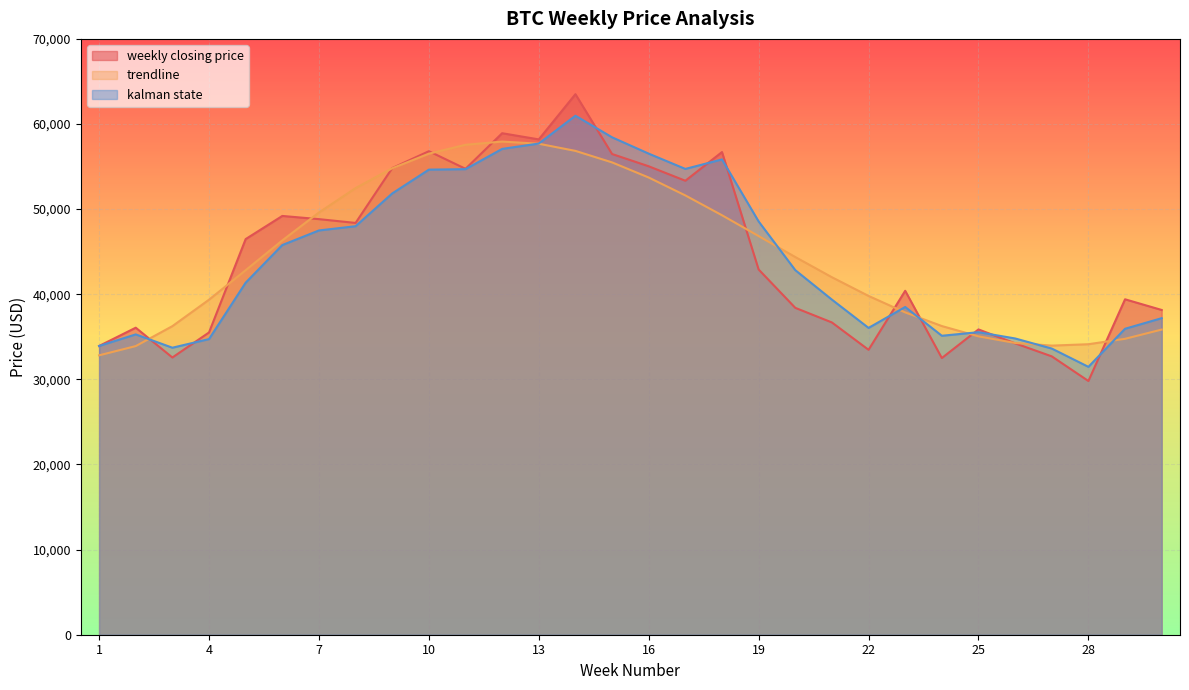

Does the chart display data point markers on the line(s)?

No